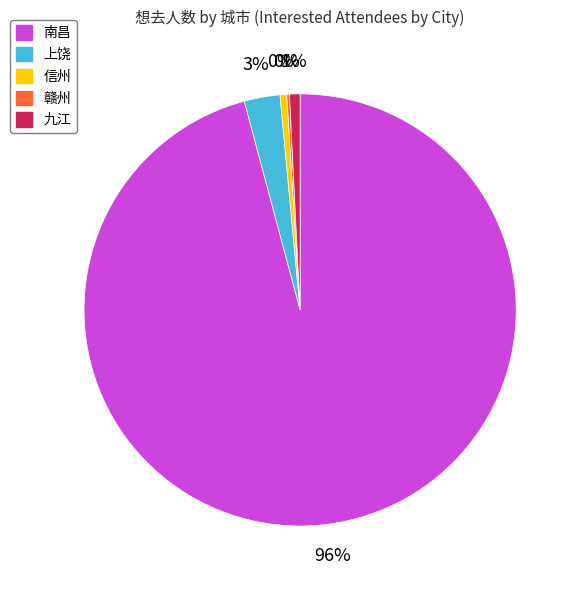

Is there a majority slice in this chart?

Yes